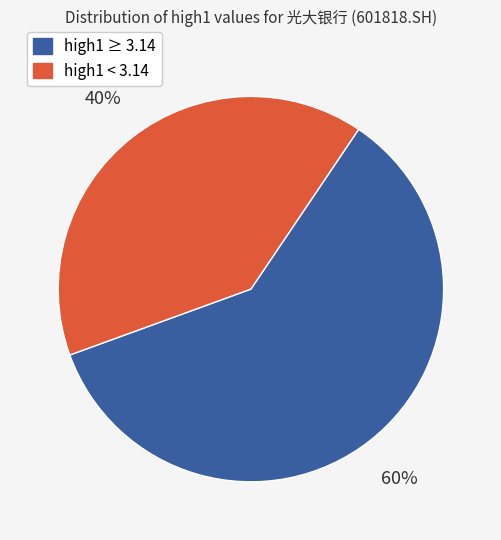

Does any single category account for the majority?

Yes